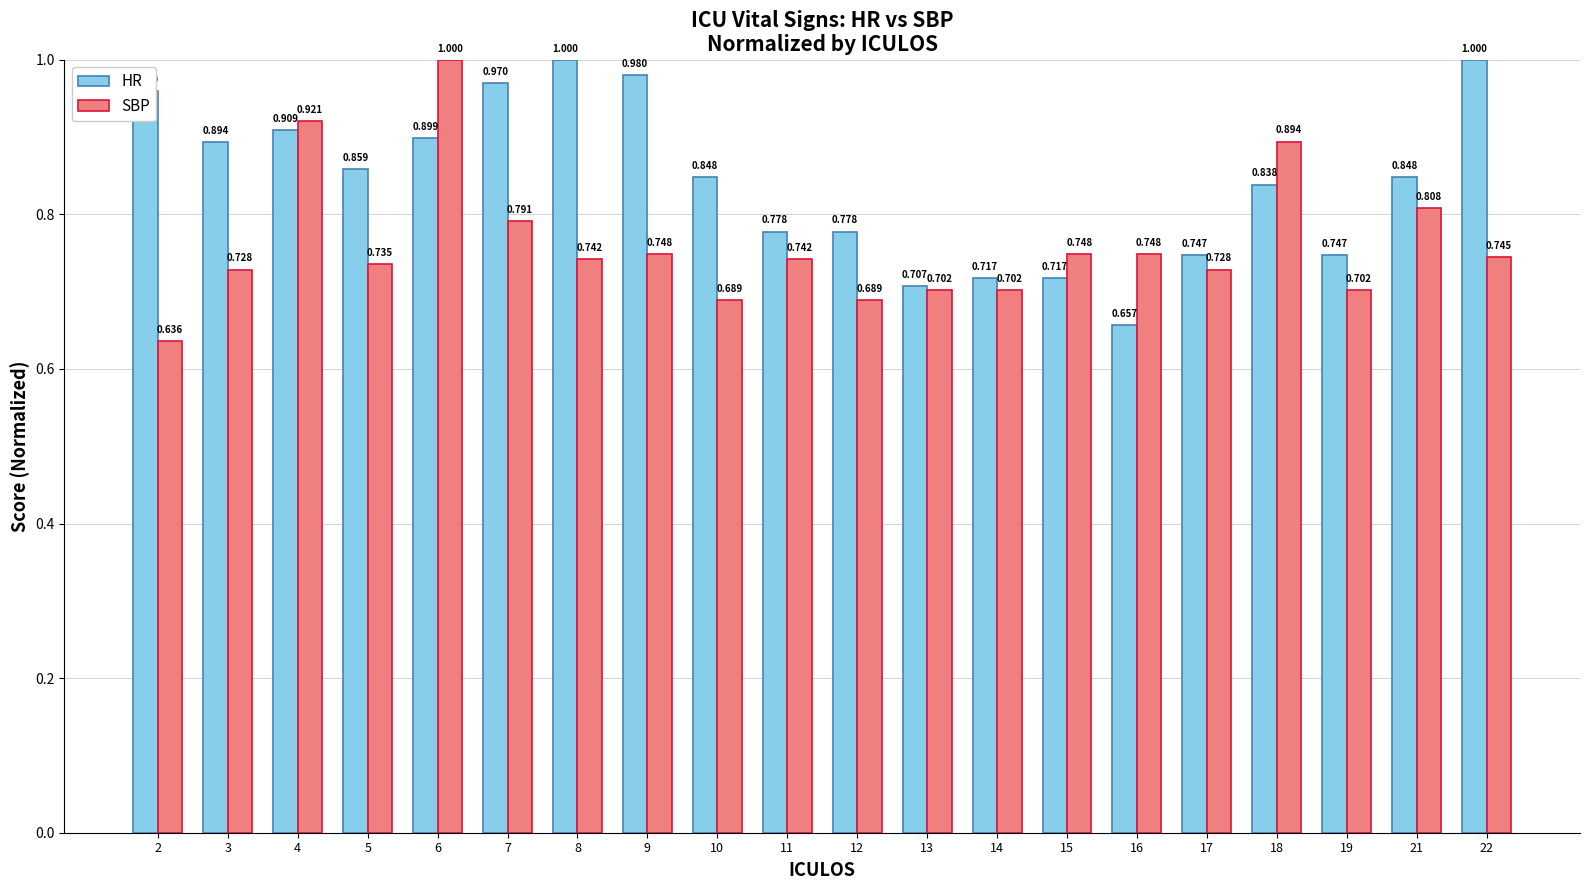

What is the difference between the second highest and minimum values in the HR series?

0.3